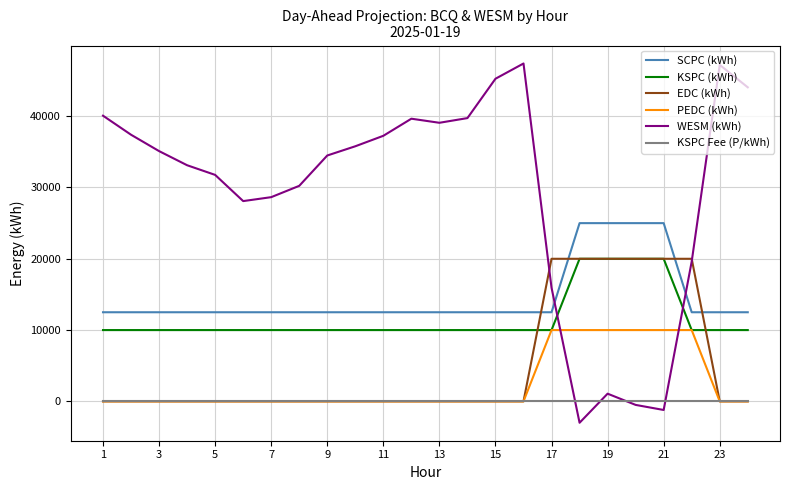

Which series ends up on top after the final intersection of EDC (kWh) and SCPC (kWh)?

SCPC (kWh)